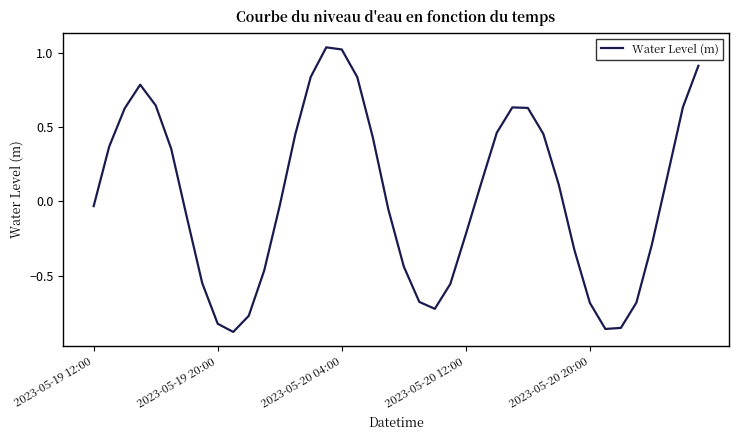

How many negative values are there?

20